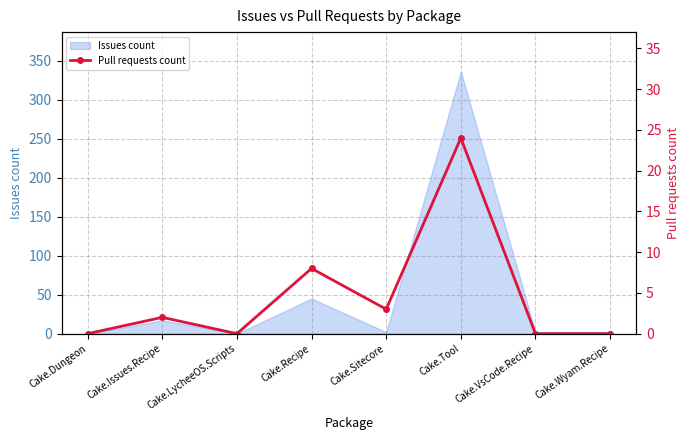

Which has a higher value, Cake.LycheeOS.Scripts or Cake.Wyam.Recipe?

Cake.LycheeOS.Scripts